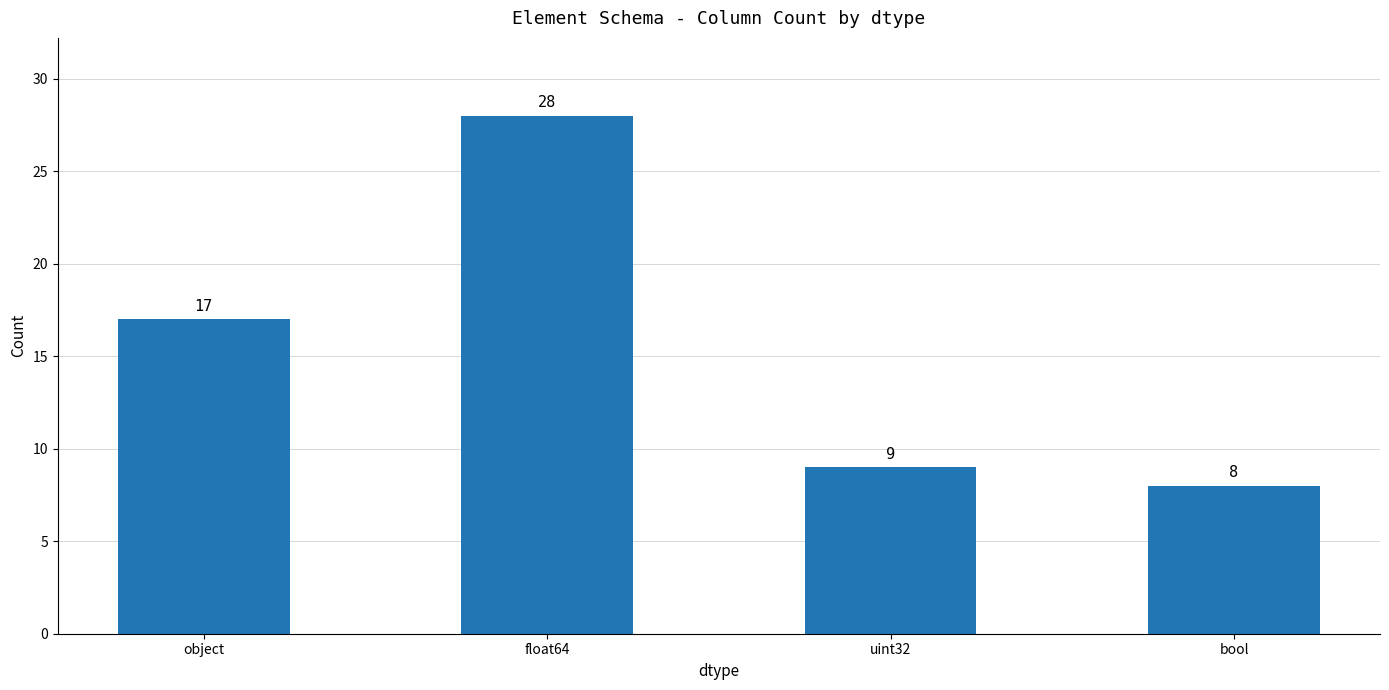

List the labels in order of value, smallest first.

bool, uint32, object, float64